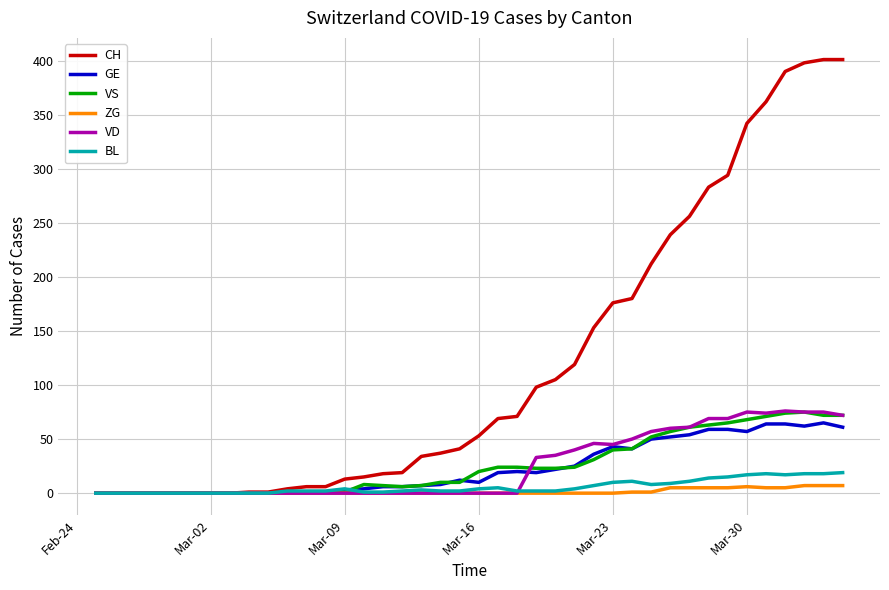

True or false: BL has more than 1 points higher than both neighbors.

True